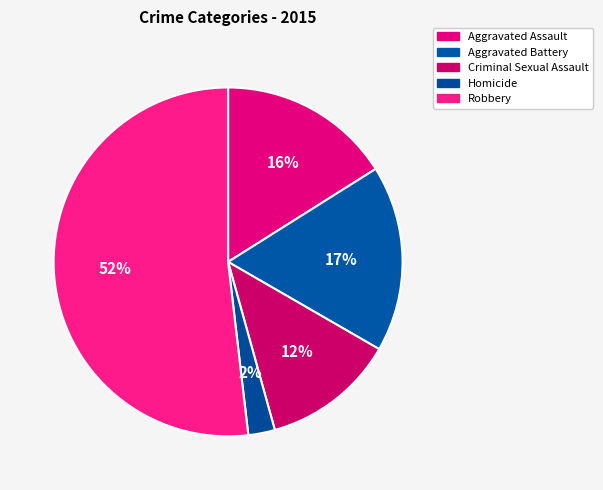

Rank the categories by value from lowest to highest.

Homicide, Criminal Sexual Assault, Aggravated Assault, Aggravated Battery, Robbery